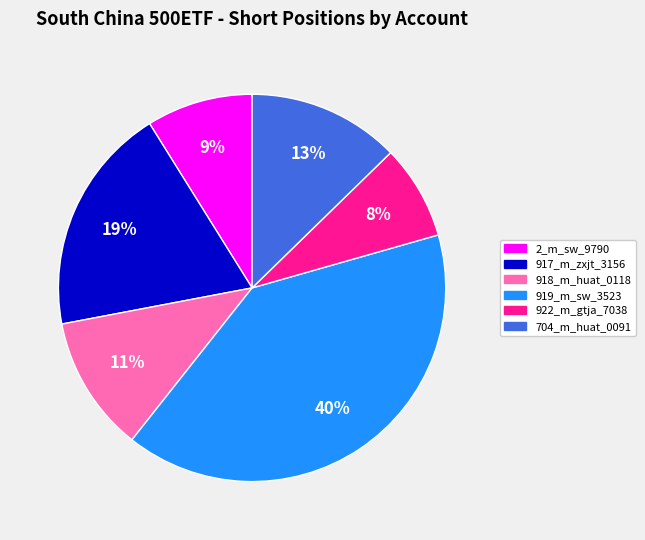

The 917_m_zxjt_3156 slice represents 8% of the pie. True or false?

False